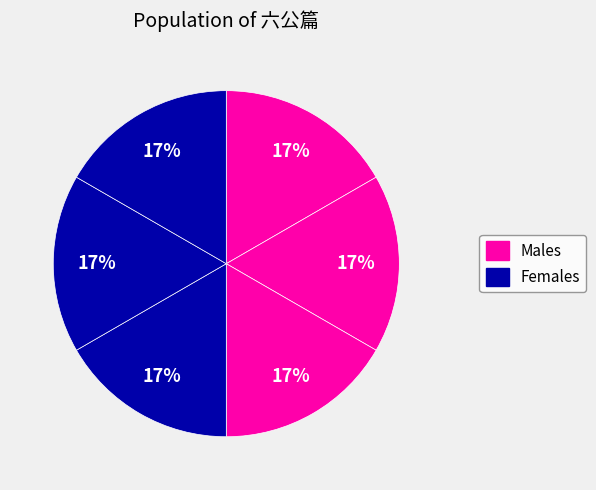

How many slices are in this pie chart?

6